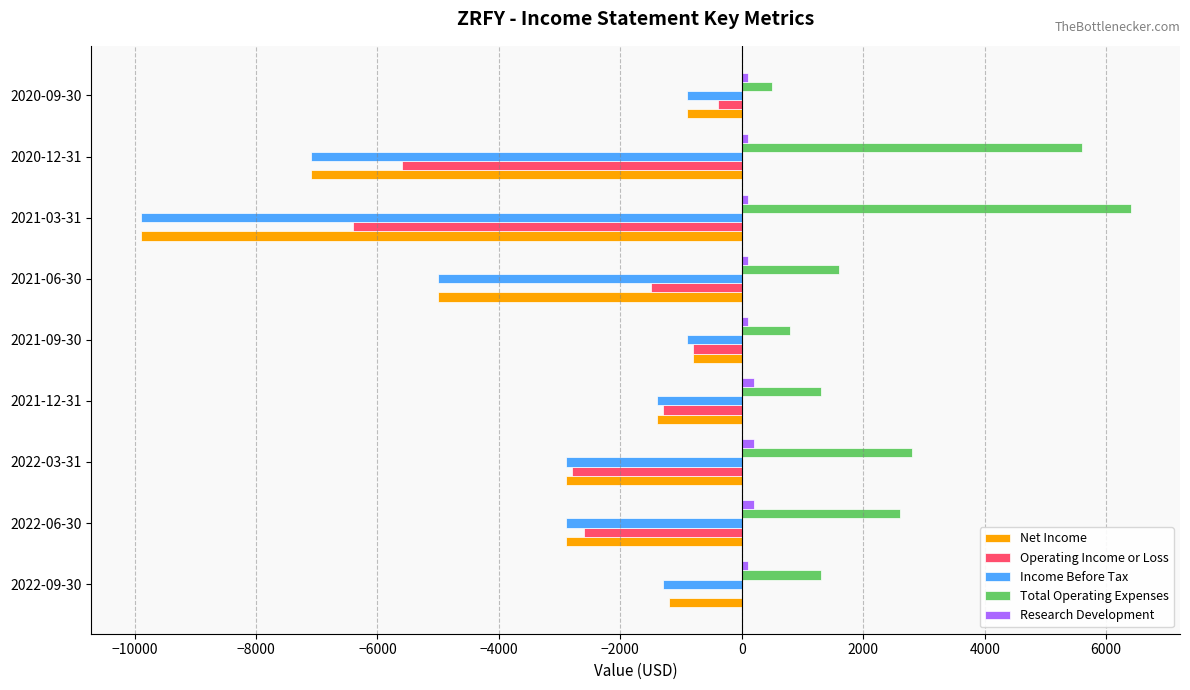

At which label is Income Before Tax closest to -5400?

2021-06-30